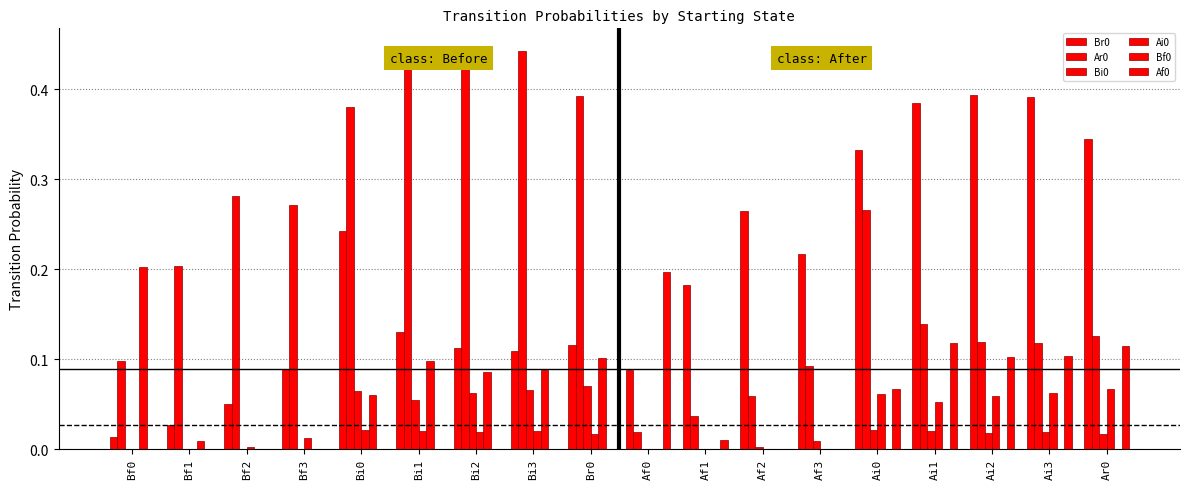

How many series are shown in this chart?

6